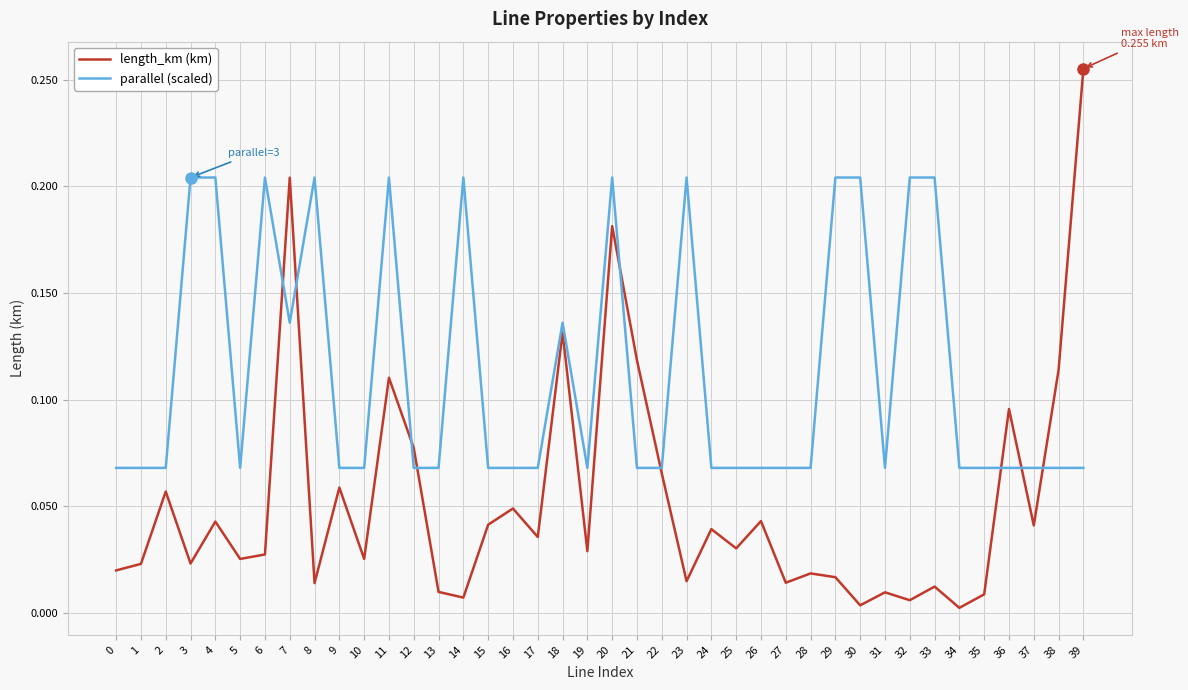

At which category is the sum across all series the highest?

20